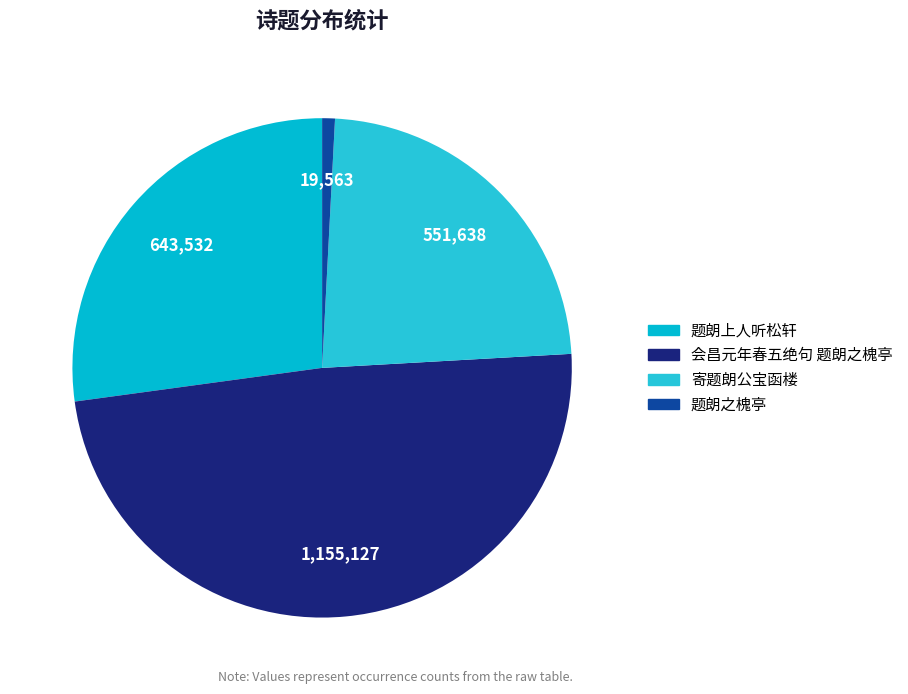

Which has a higher value, 题朗上人听松轩 or 会昌元年春五绝句 题朗之槐亭?

会昌元年春五绝句 题朗之槐亭